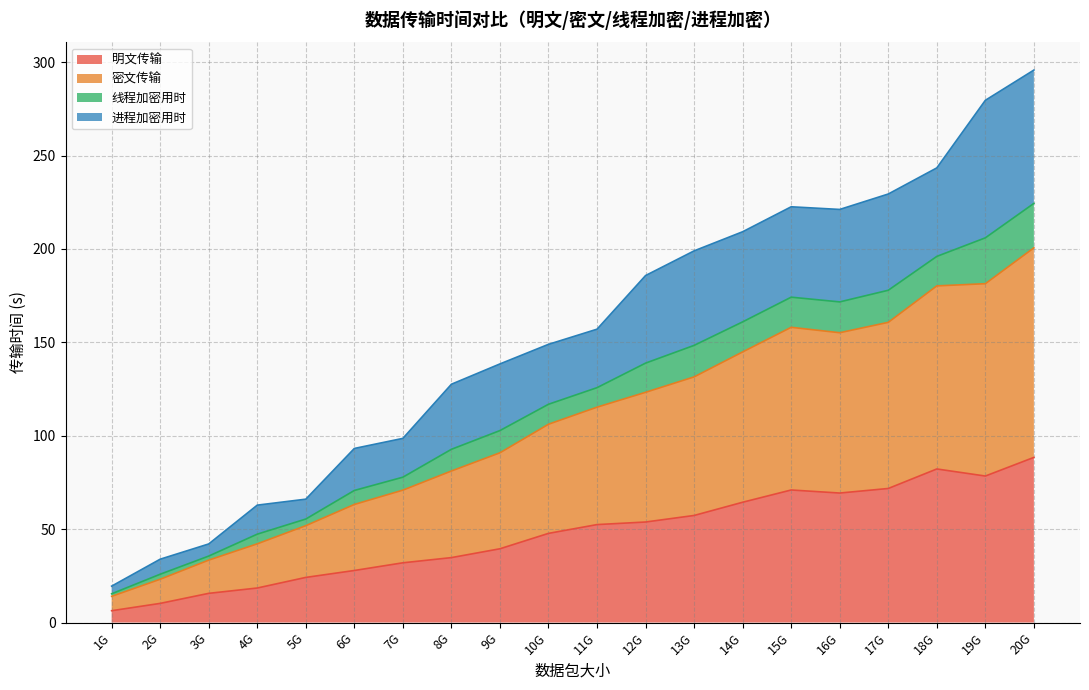

Does the chart display data point markers on the line(s)?

No